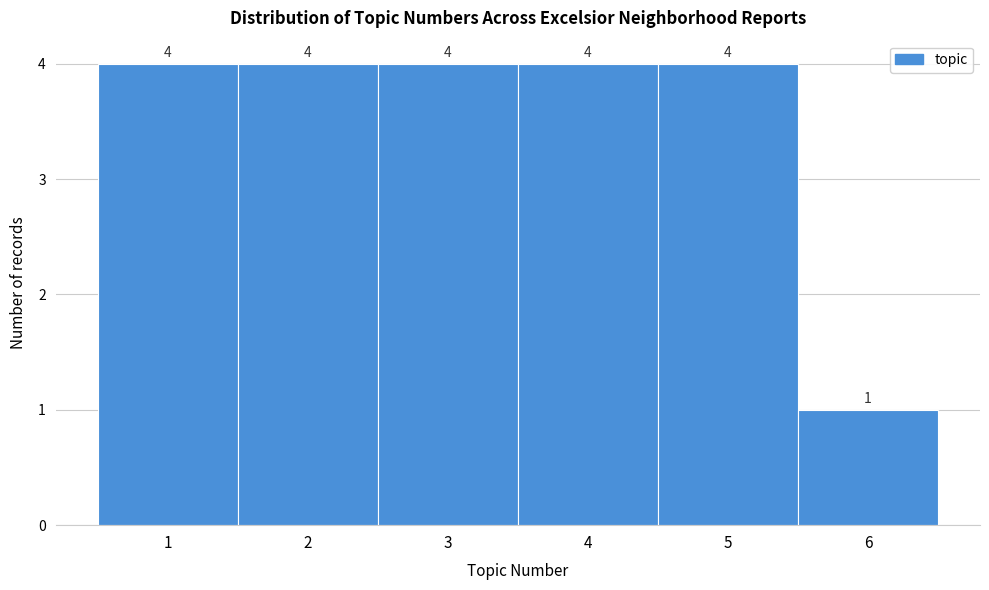

Reading left to right, transcribe this chart: for each bar, give the range it covers on the x-axis and its height.

0.5 to 1.5: 4
1.5 to 2.5: 4
2.5 to 3.5: 4
3.5 to 4.5: 4
4.5 to 5.5: 4
5.5 to 6.5: 1